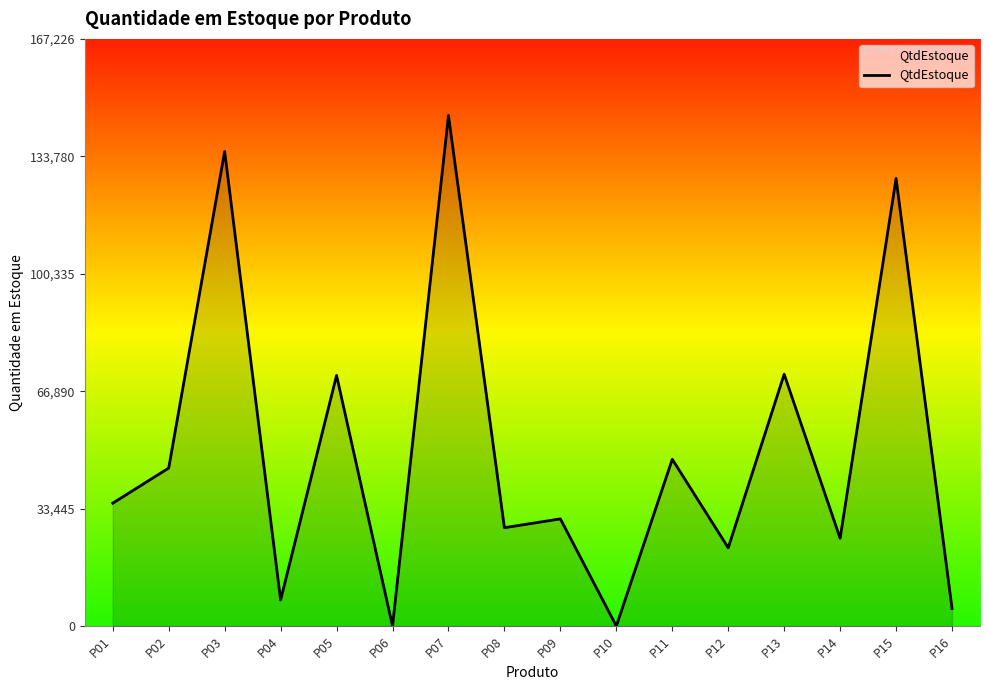

What is the average value?

49805